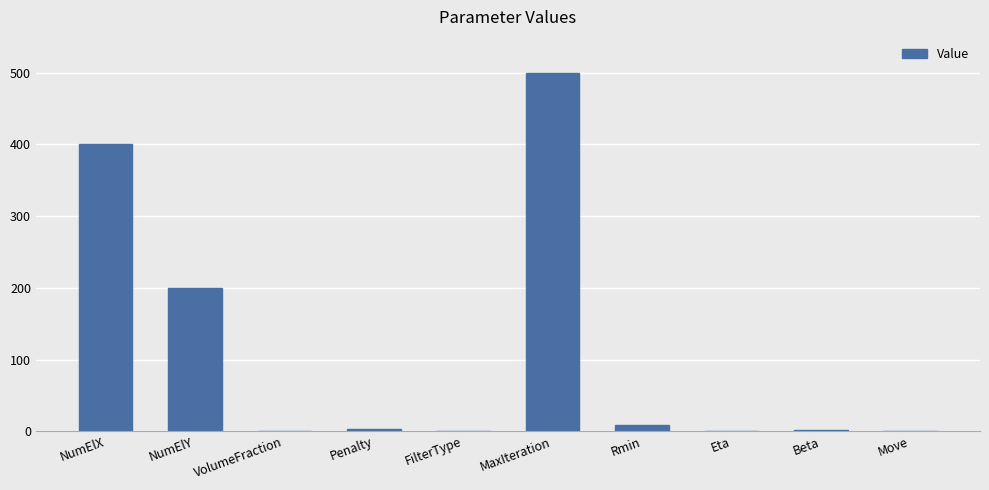

Which category has the highest value across all series?

MaxIteration